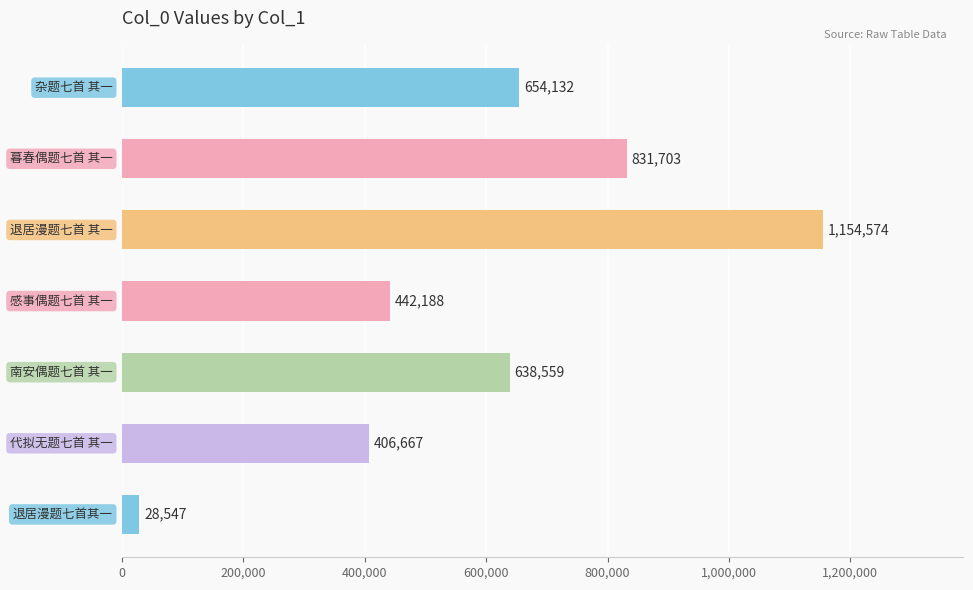

What is the value of the 6th bar from the top?

406667